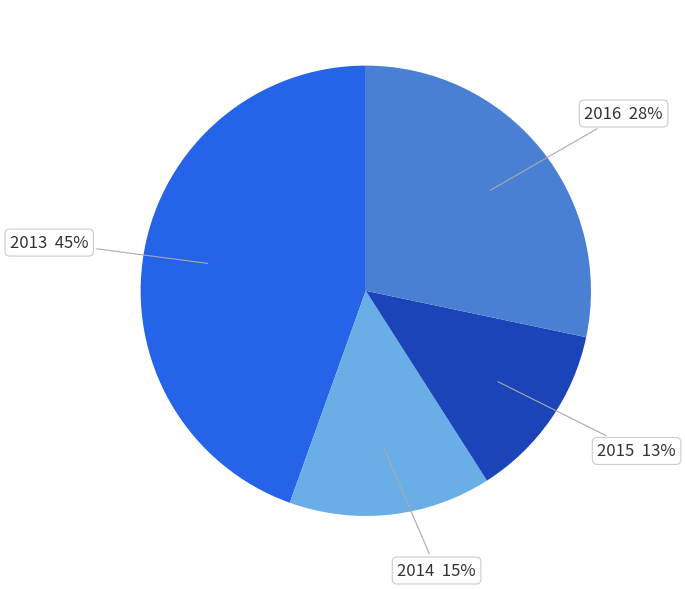

Is it true that 2015 is 1% of the pie?

False